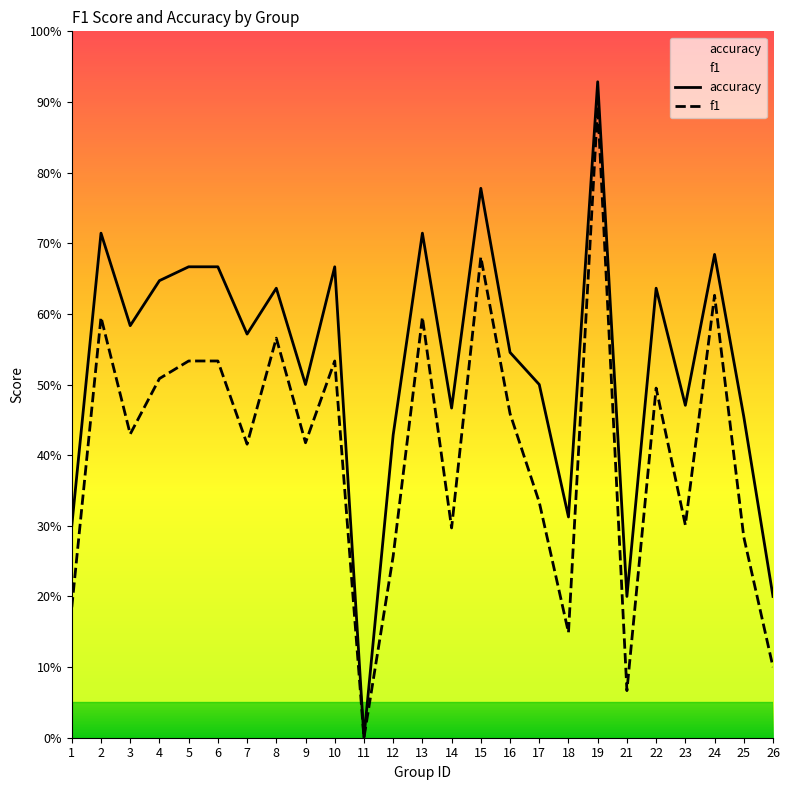

What is the difference between the accuracy values at 22 and 19?

0.3